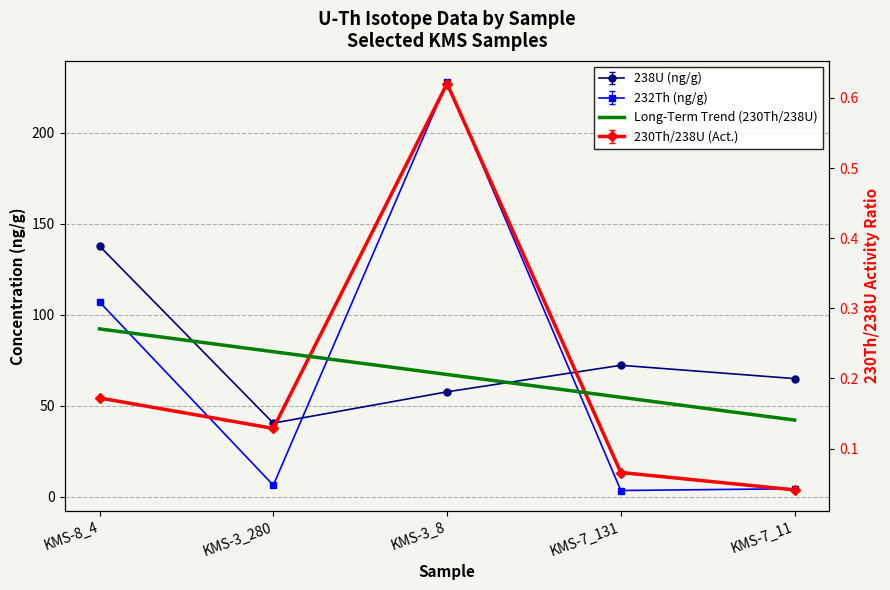

What is the maximum value shown in the chart?

227.7